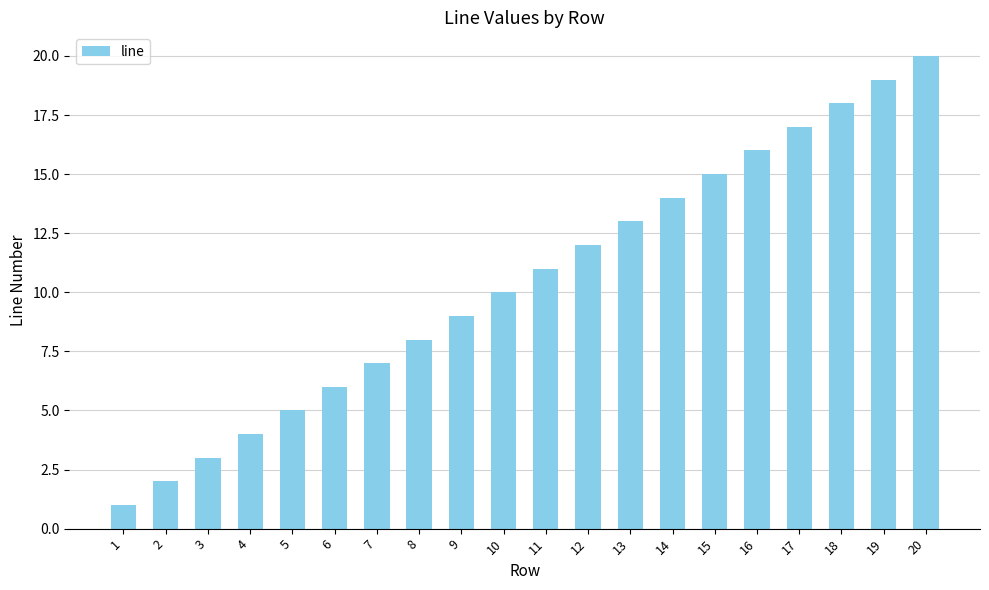

What is the change in value from 10 to 19?

+9